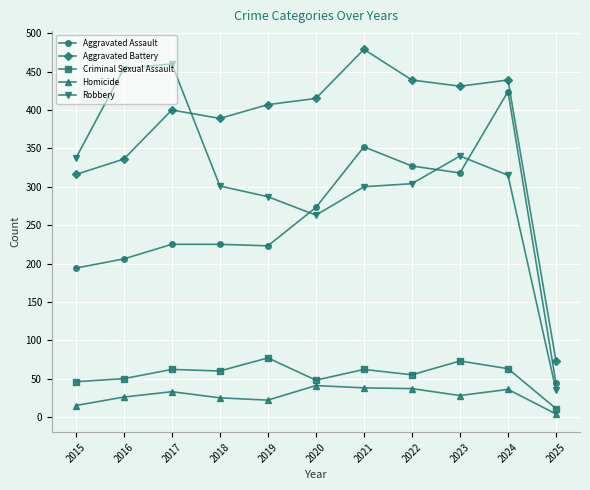

Between 2017 and 2021, which series saw the biggest shift?

Robbery